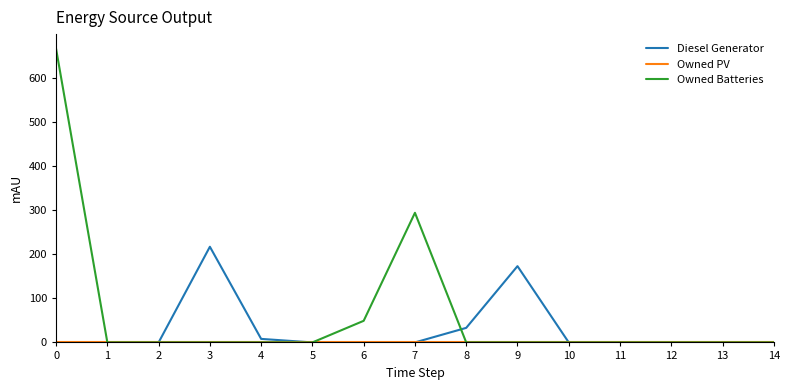

What is the difference between the highest and lowest values at 8?

33